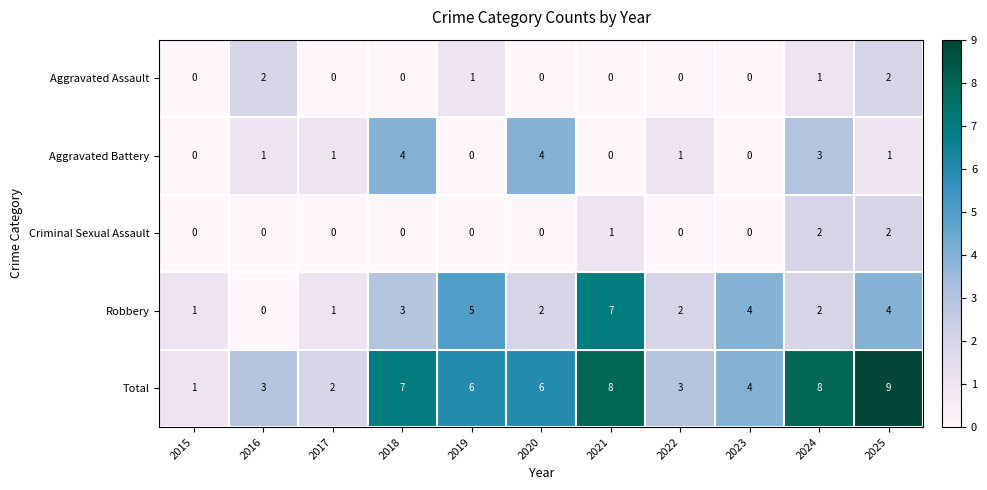

The value of Aggravated Assault at 2021 is 0. True or false?

True